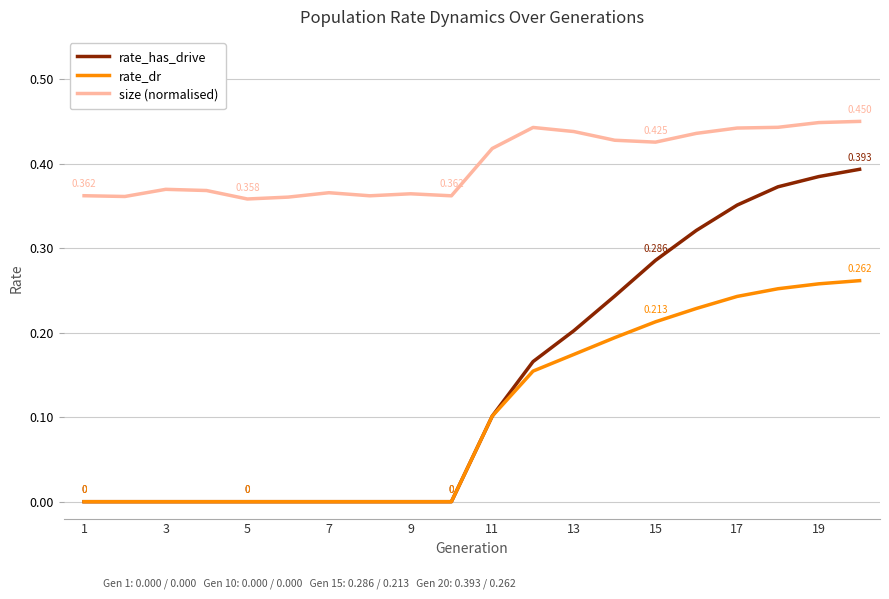

How many size (normalised) values are between 0 and 1?

20